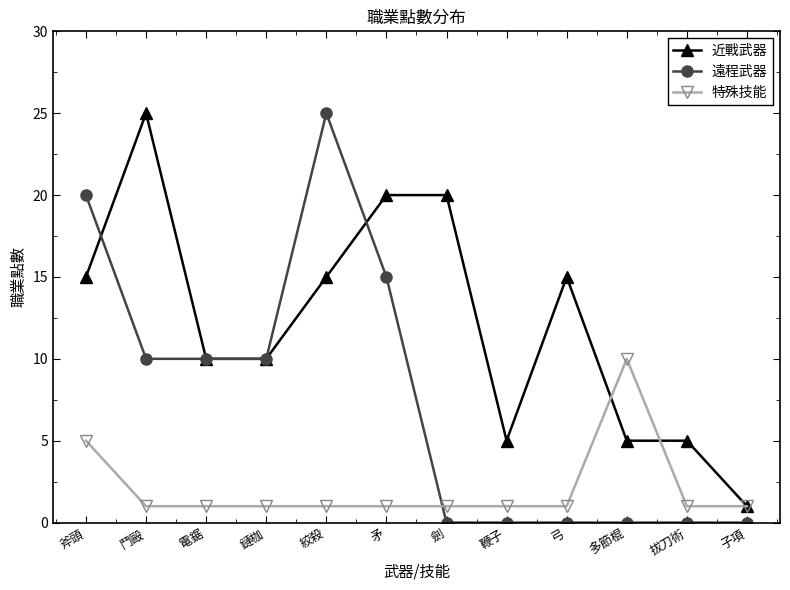

At which category does 近戰武器 reach its first local peak?

鬥毆